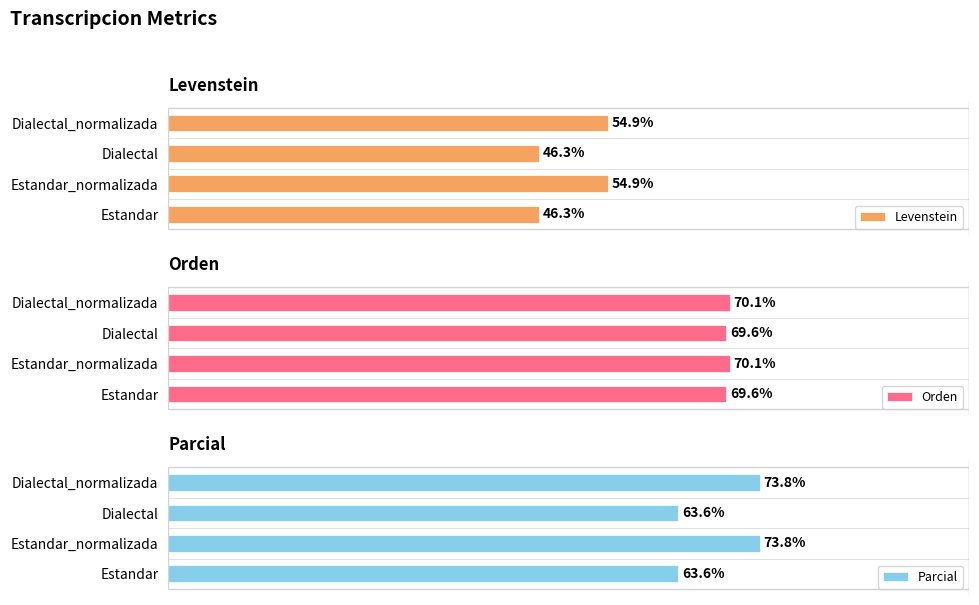

Rank the series by their maximum value, from lowest to highest.

Levenstein, Orden, Parcial